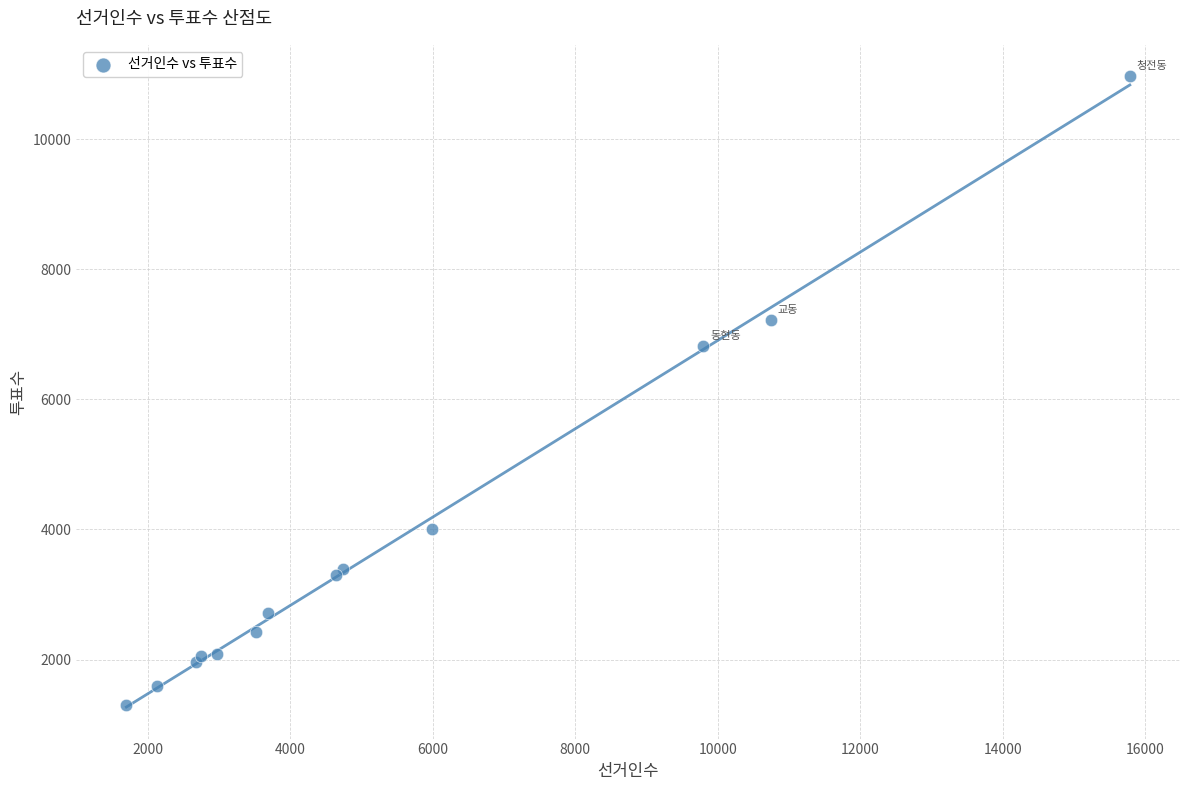

What Y value in the scatter plot is closest to 6130?

6816